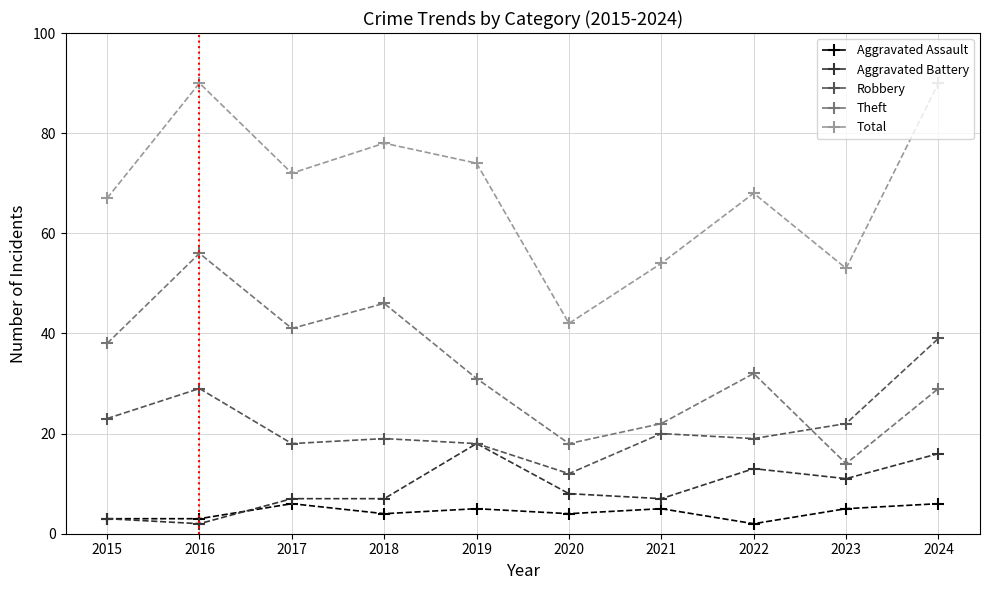

Which series has the widest spread of values?

Total